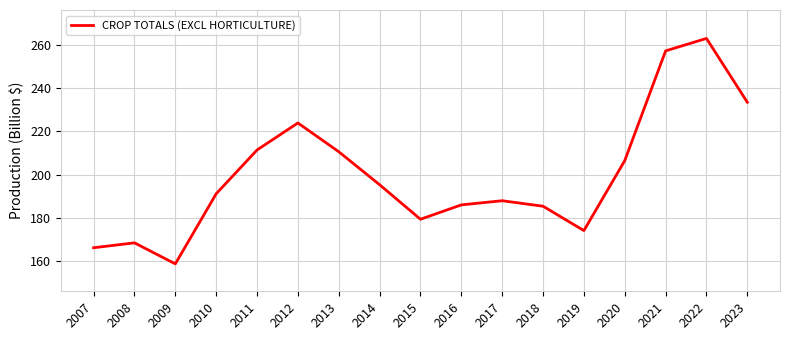

What is the difference between the maximum and minimum values?

104.4